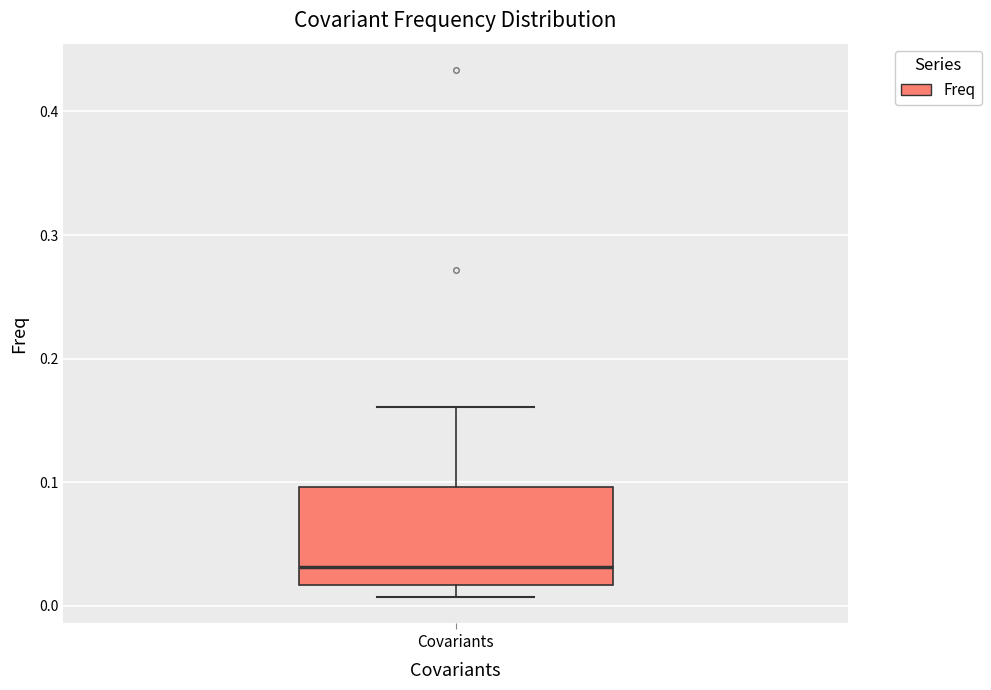

Read this box plot against the y-axis: the position of the median line, the range covered by the box, and the ends of both whiskers. The values are not printed on the chart, so give them approximately, as read against the axis.

median 0.03, box 0.02 to 0.10, whiskers 0.01 to 0.16